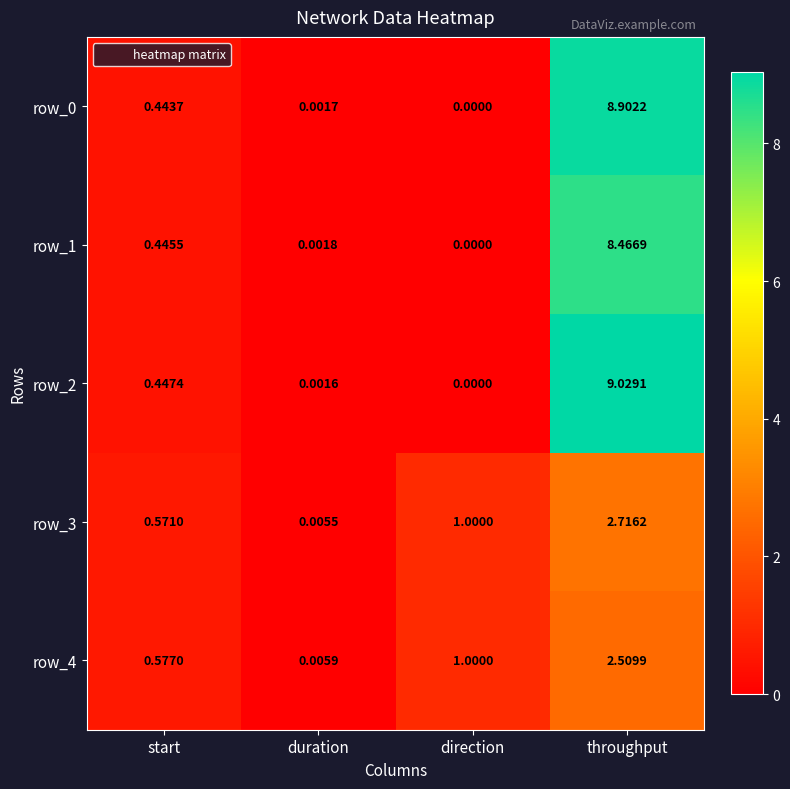

Where is row_4 nearest to the value 1?

direction